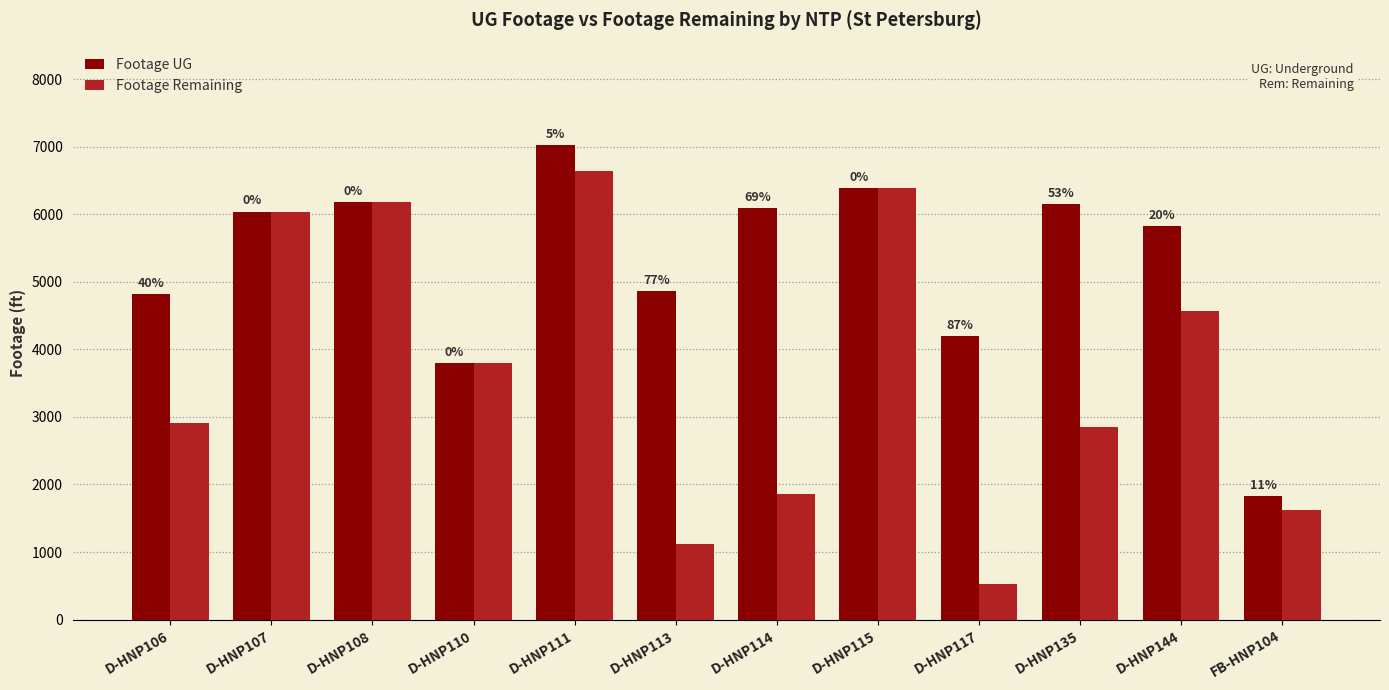

List the labels in order of Footage Remaining value, largest first.

D-HNP111, D-HNP115, D-HNP108, D-HNP107, D-HNP144, D-HNP110, D-HNP106, D-HNP135, D-HNP114, FB-HNP104, D-HNP113, D-HNP117